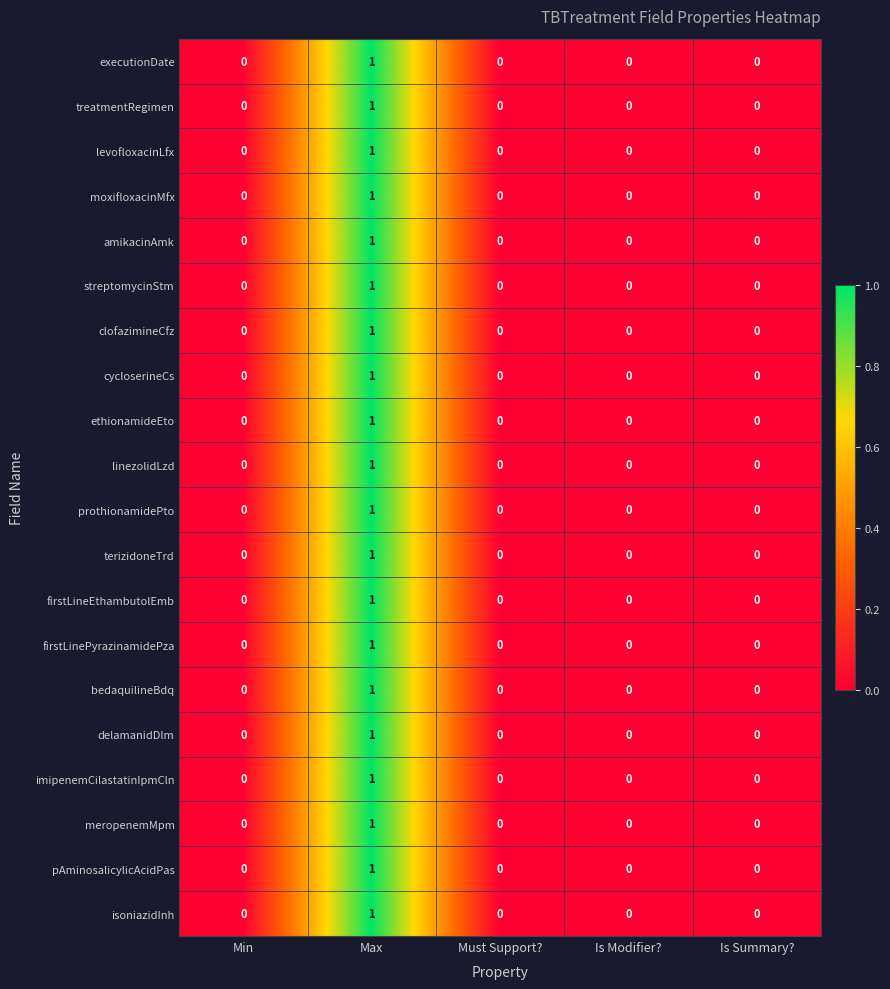

What is the total value across all series at Max?

20